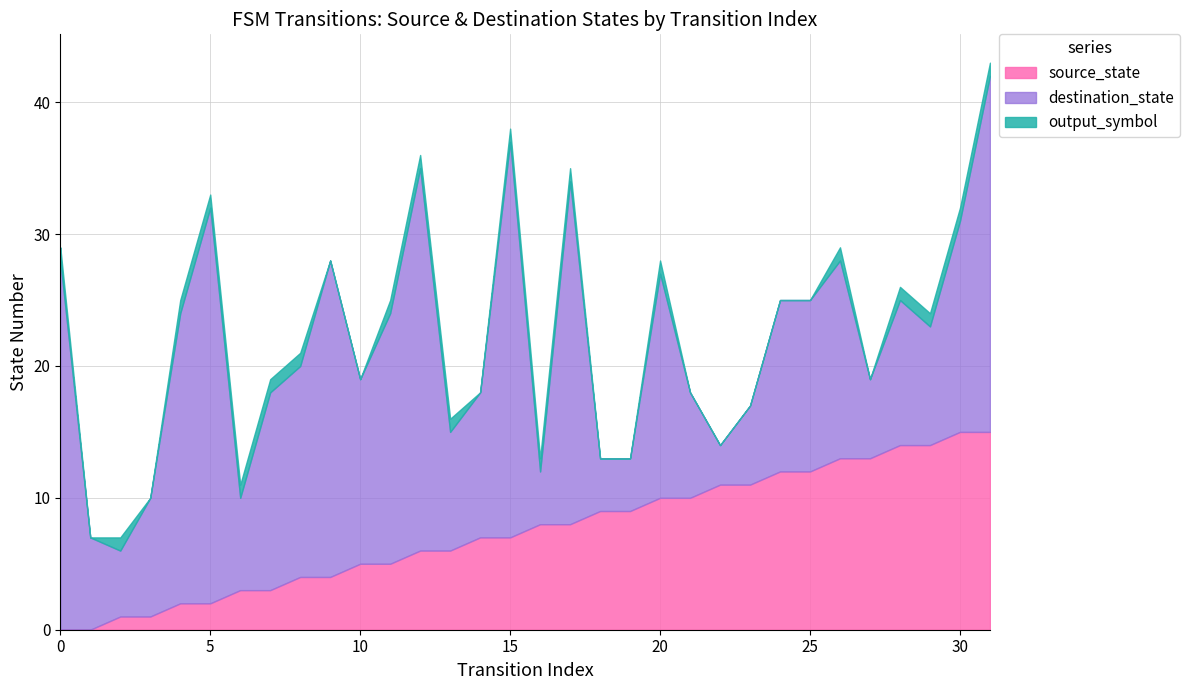

Is the value of source_state at 0 greater than the value of output_symbol at 29?

No